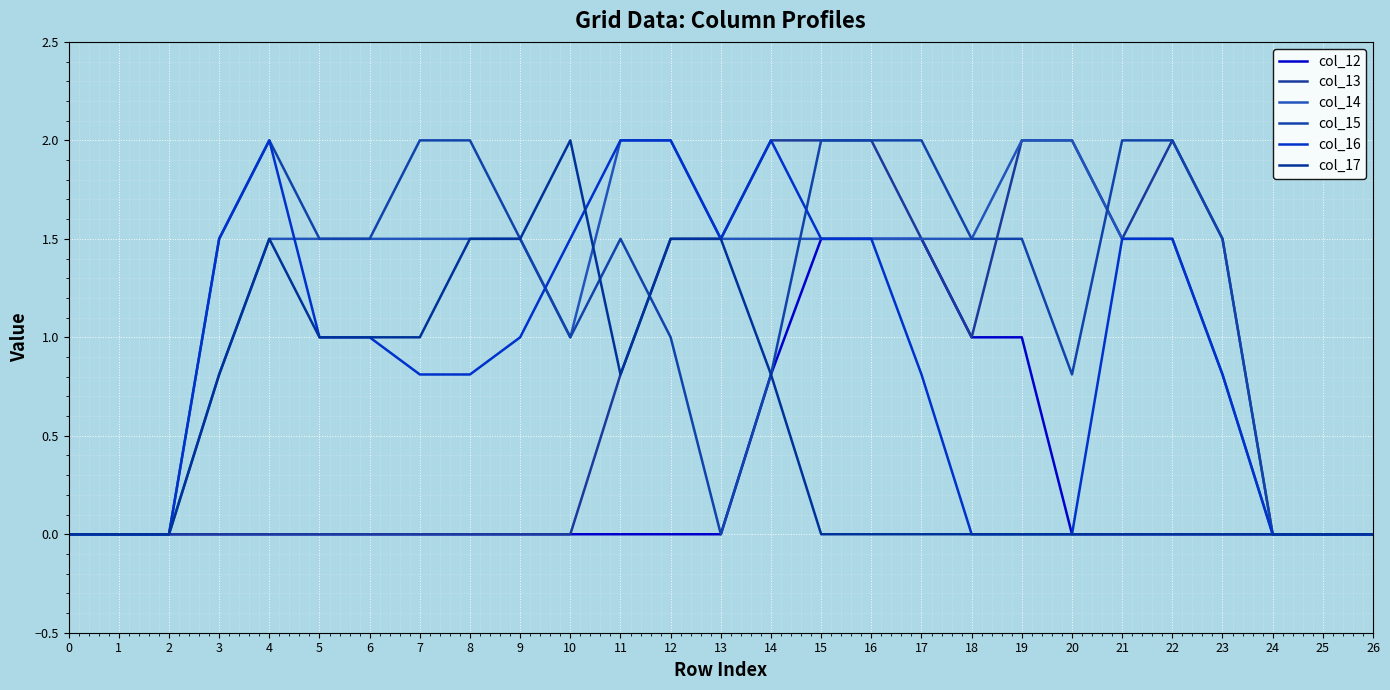

What is the maximum value shown in the chart?

2.0